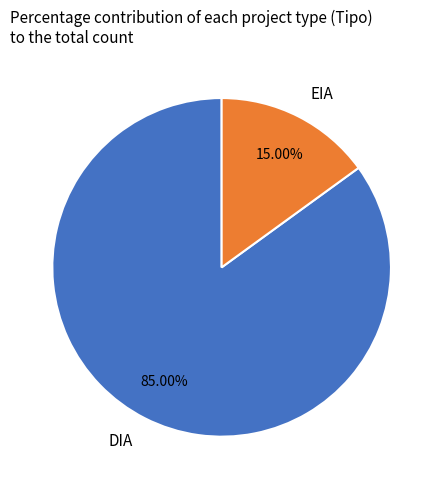

To the nearest percent, what is the difference between the largest and smallest slice percentages?

70%